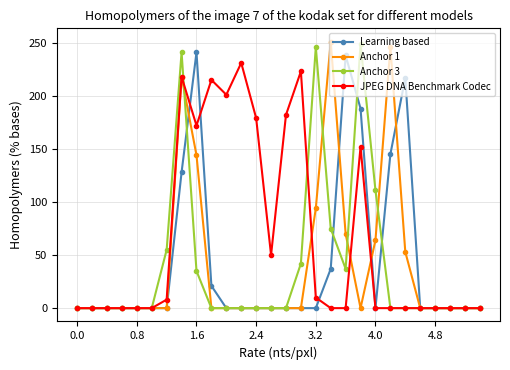

True or false: Anchor 3 has more than 0 points higher than both neighbors.

True